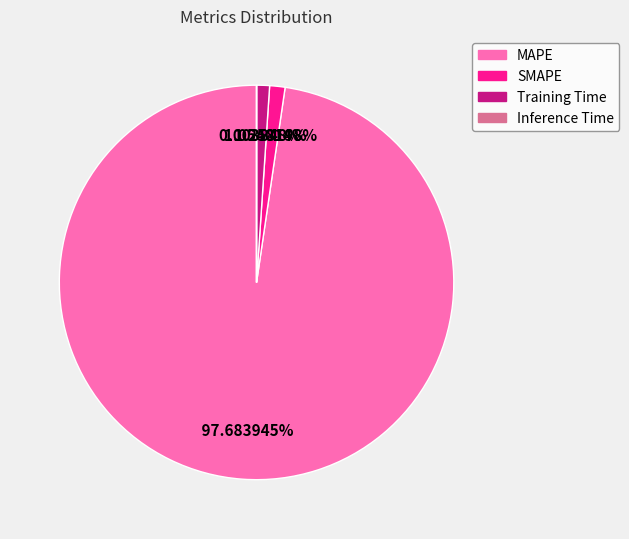

To the nearest percent, what is the average slice percentage?

25%